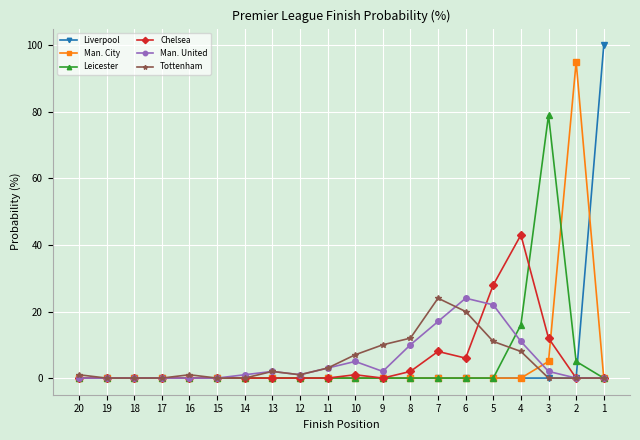

How many data points does each series have?

20